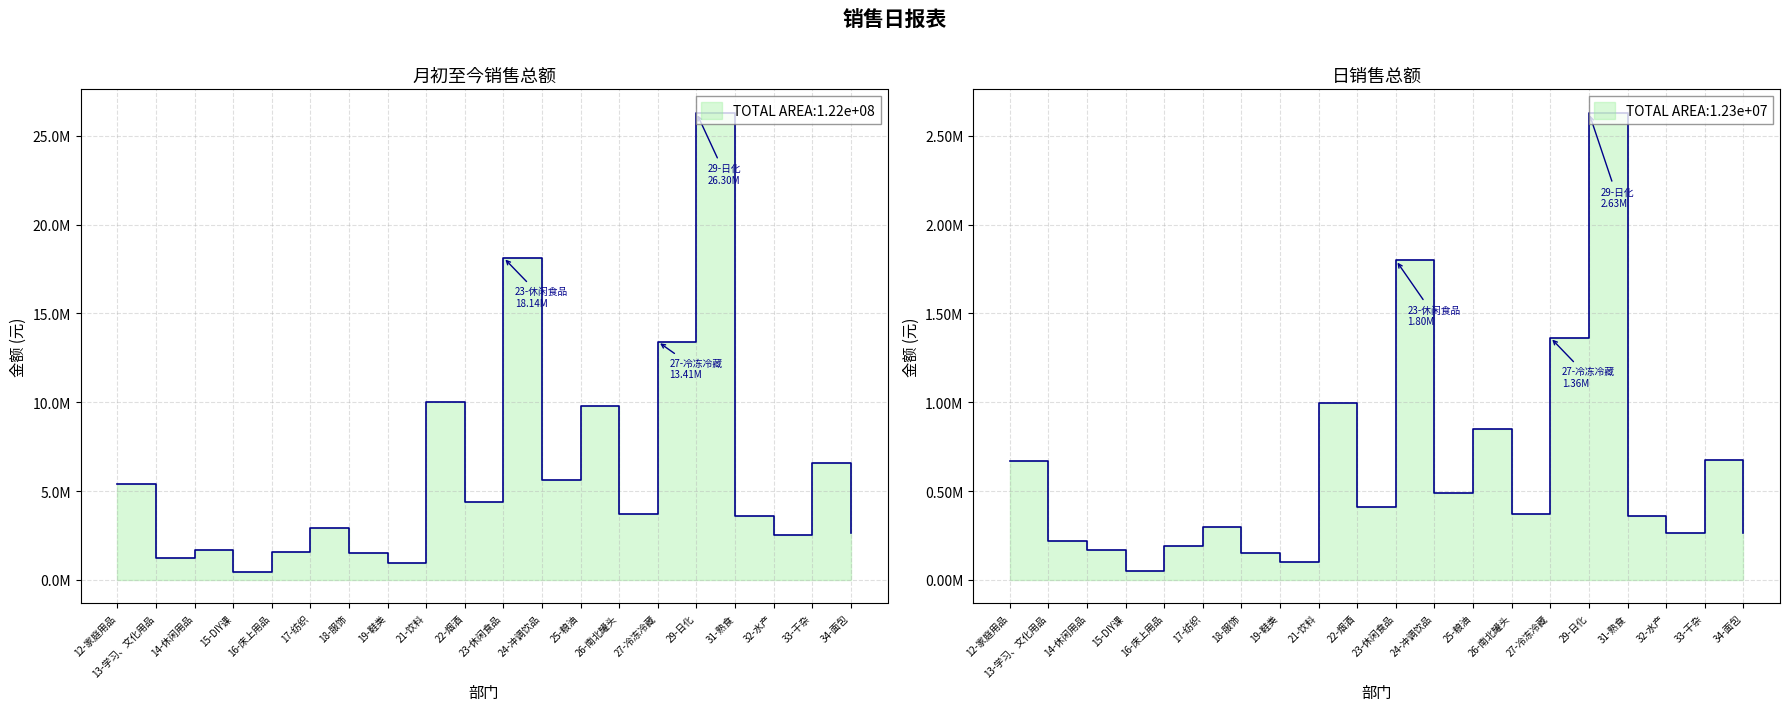

Does the chart display data point markers on the line(s)?

No